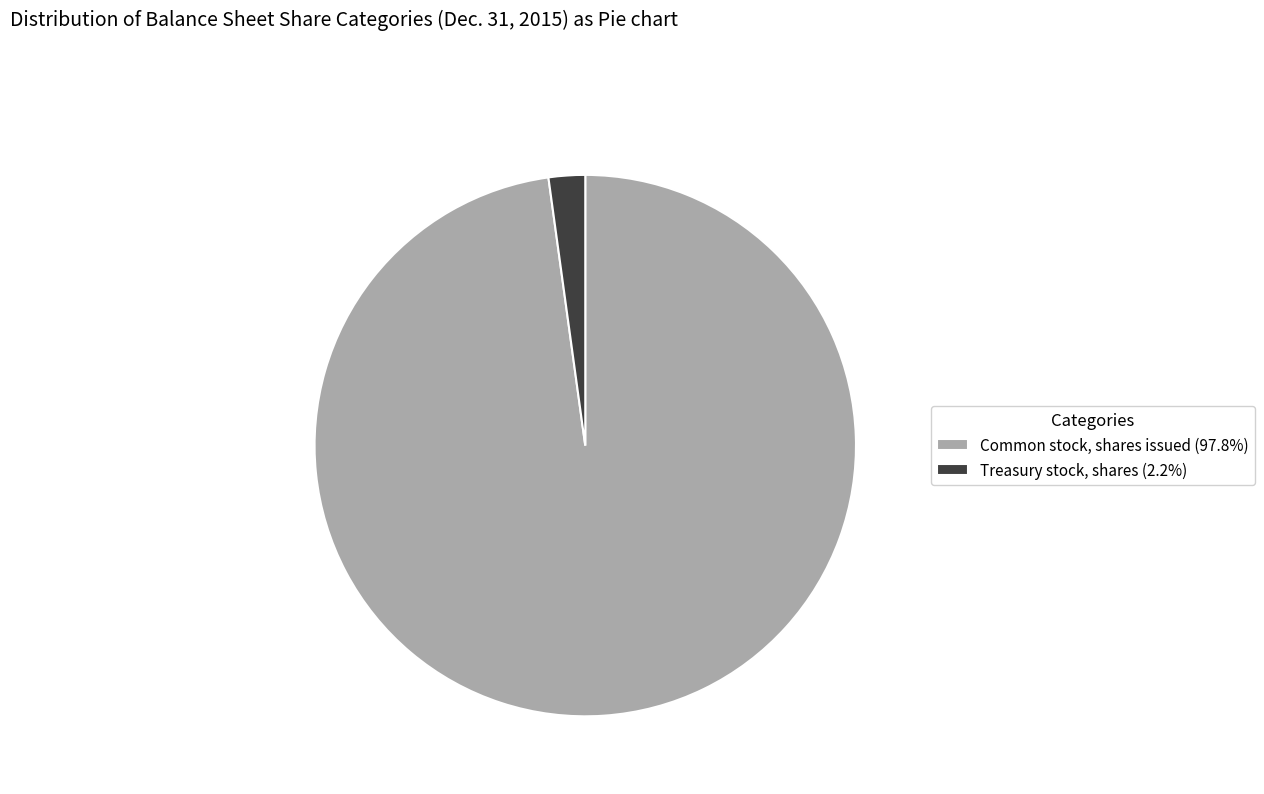

Which category has the biggest portion of the pie?

Common stock, shares issued